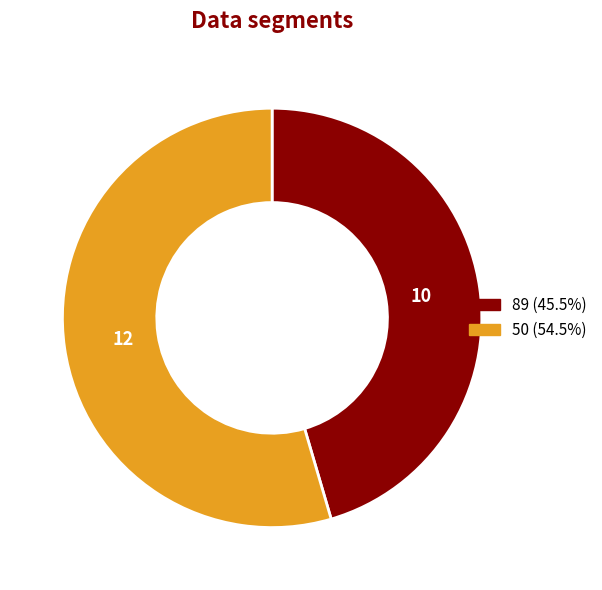

Rank the categories by value from highest to lowest.

50, 89